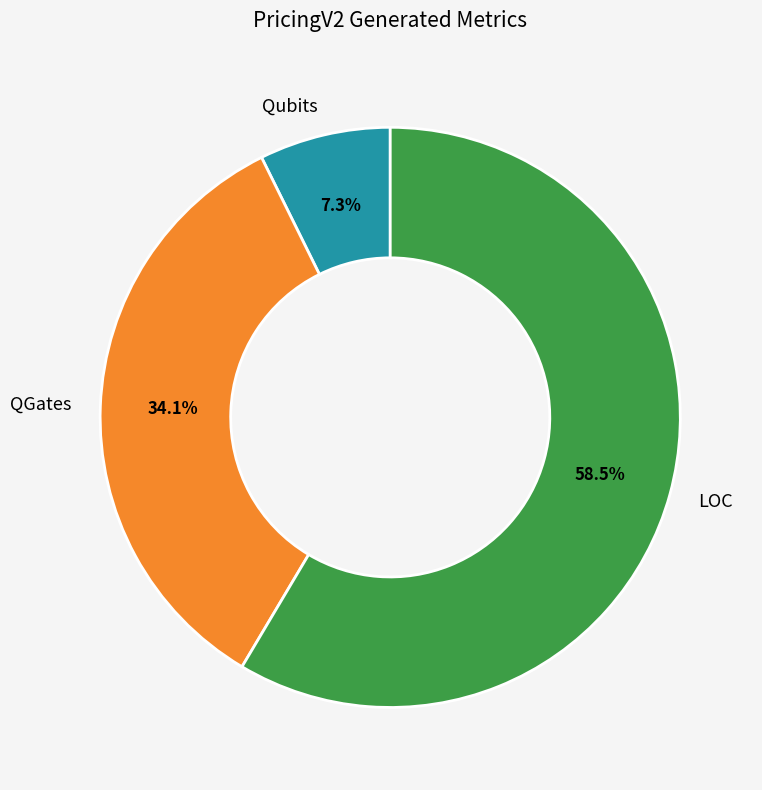

What is the largest slice in the pie chart?

LOC